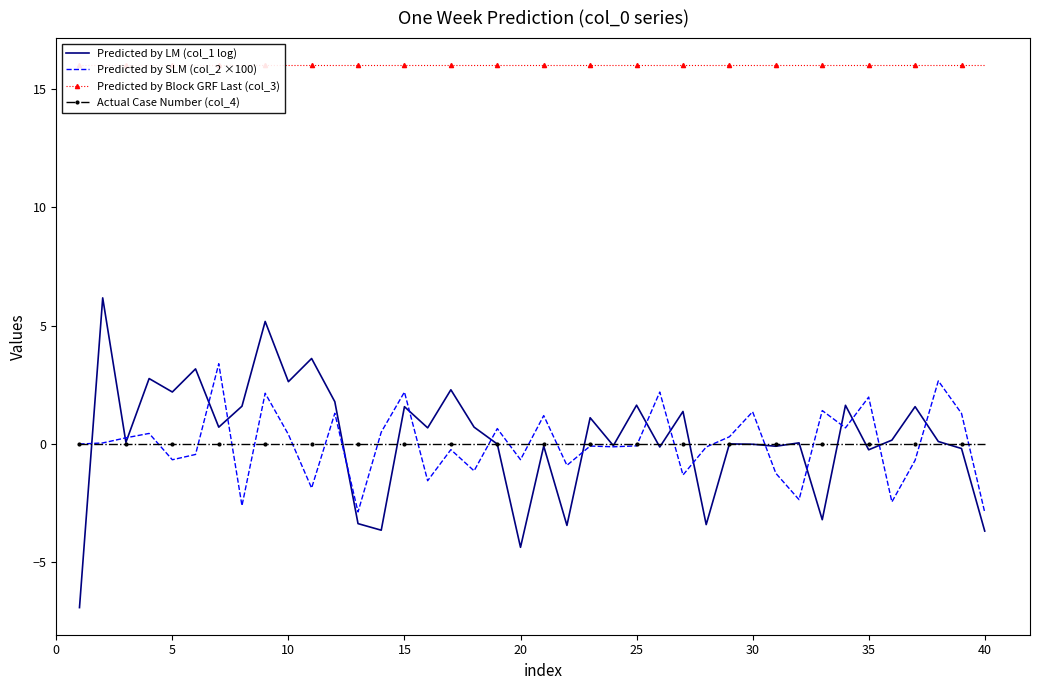

True or false: Predicted by SLM (col_2 ×100) has a value of 2.0 at 35.

True